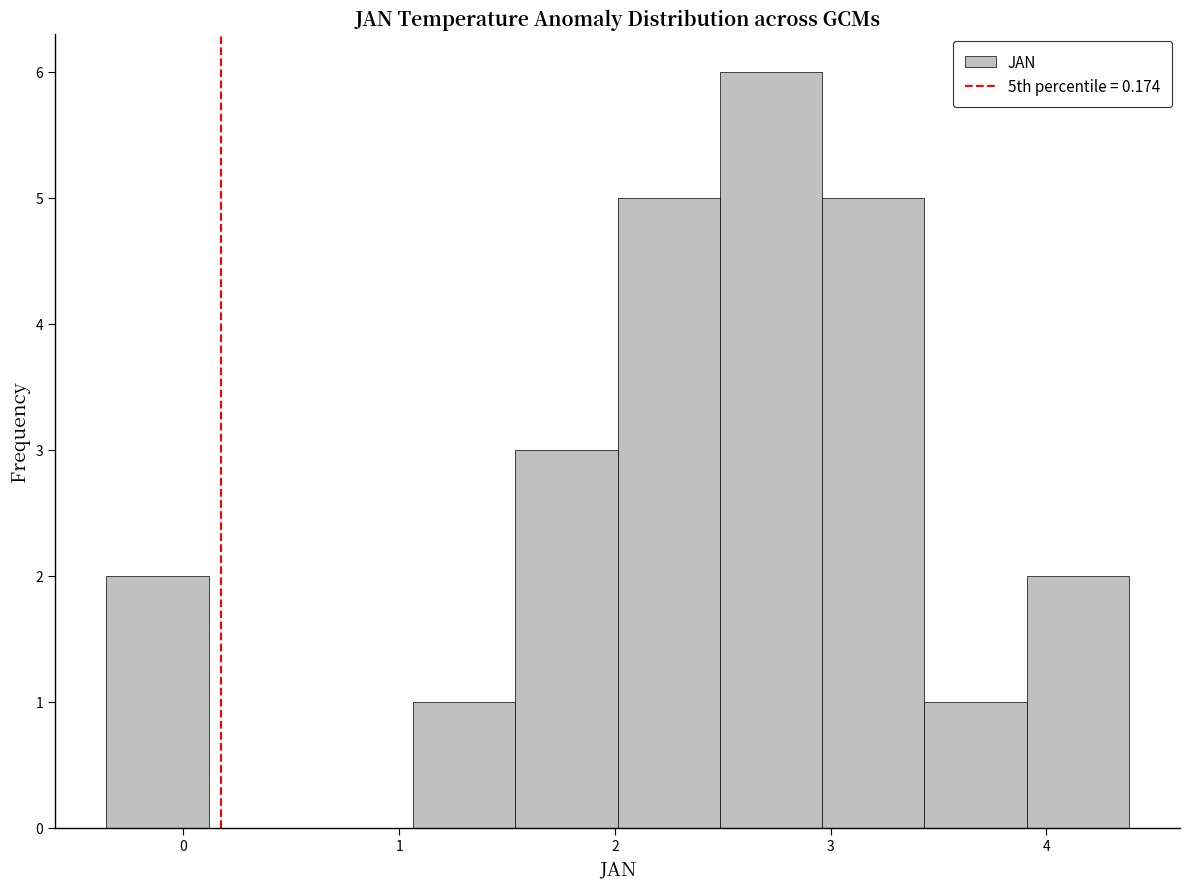

Over which range of the x-axis is the bar tallest?

2.5 to 3.0